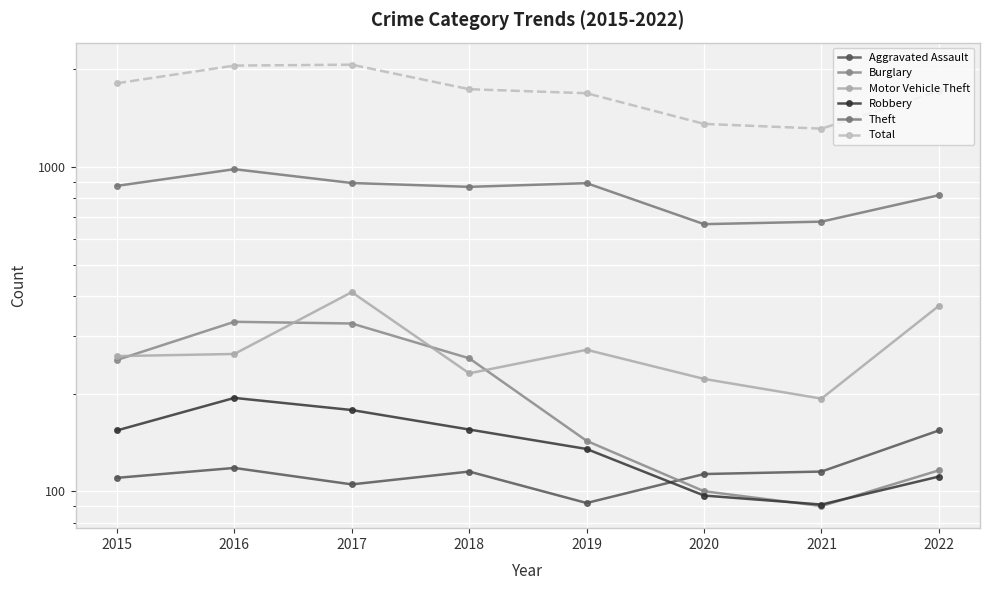

True or false: Robbery has a value of 238 at 2018.

False